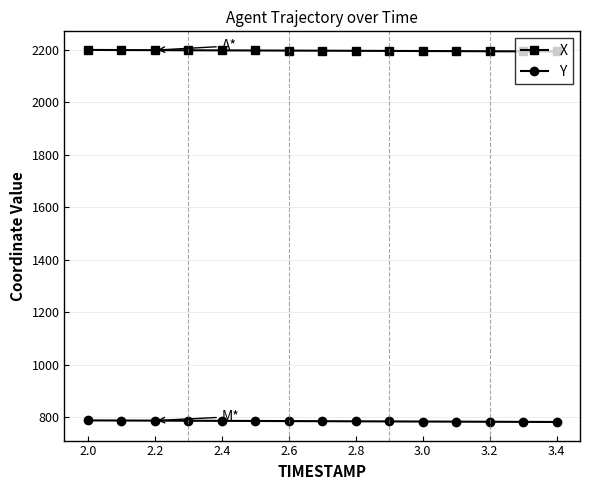

At how many categories does at least one series exceed 1771?

15